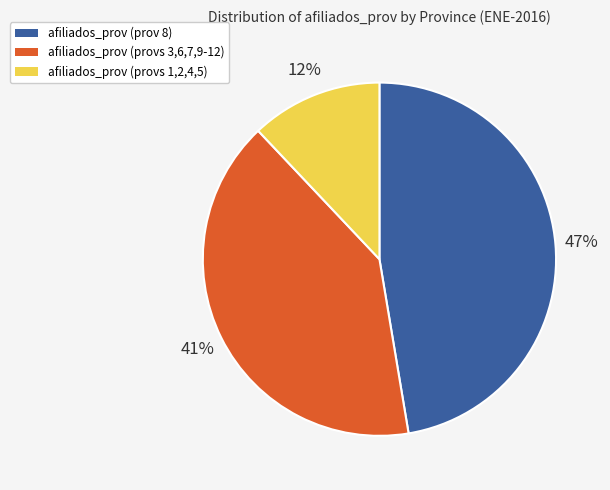

To the nearest percent, what is the average slice percentage?

33%